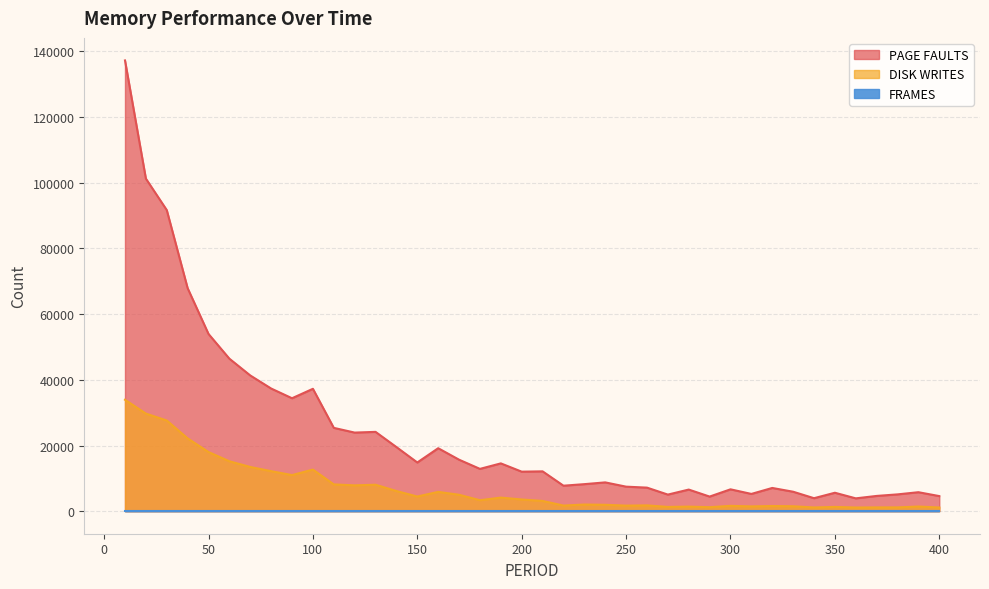

What is the total value across all series at 10?

171206